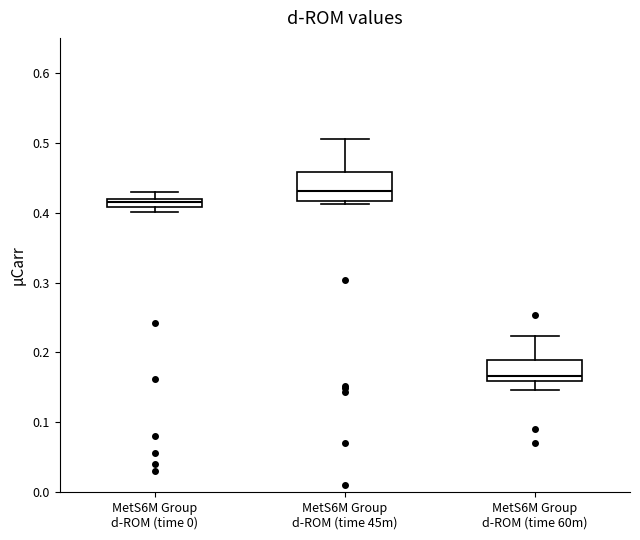

Where is the upper edge of the box for MetS6M Group d-ROM (time 60m) on the y-axis? The values are not printed on the chart, so give them approximately, as read against the axis.

0.19